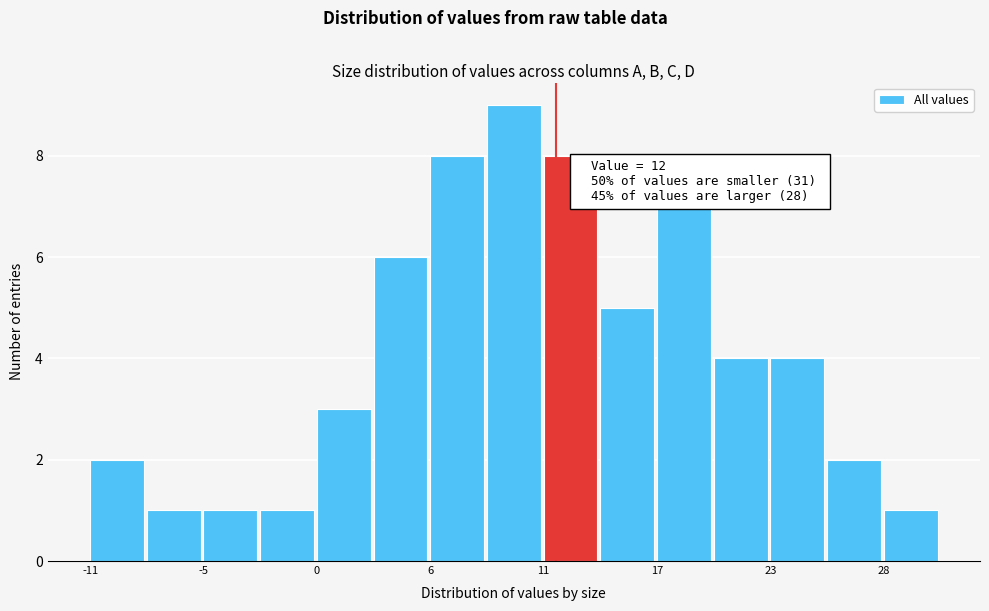

Read against the x-axis, roughly where is the centre of the tallest bar?

10